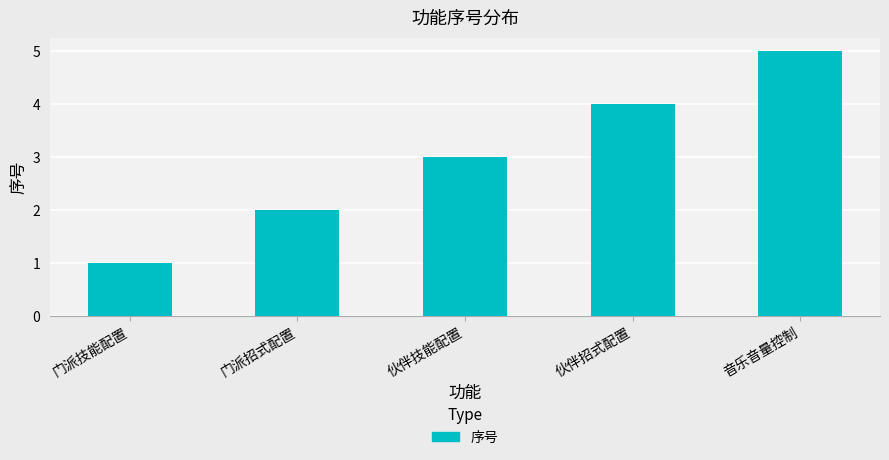

Reading left to right, transcribe all the data shown in this chart.

门派技能配置=1	门派招式配置=2	伙伴技能配置=3	伙伴招式配置=4	音乐音量控制=5